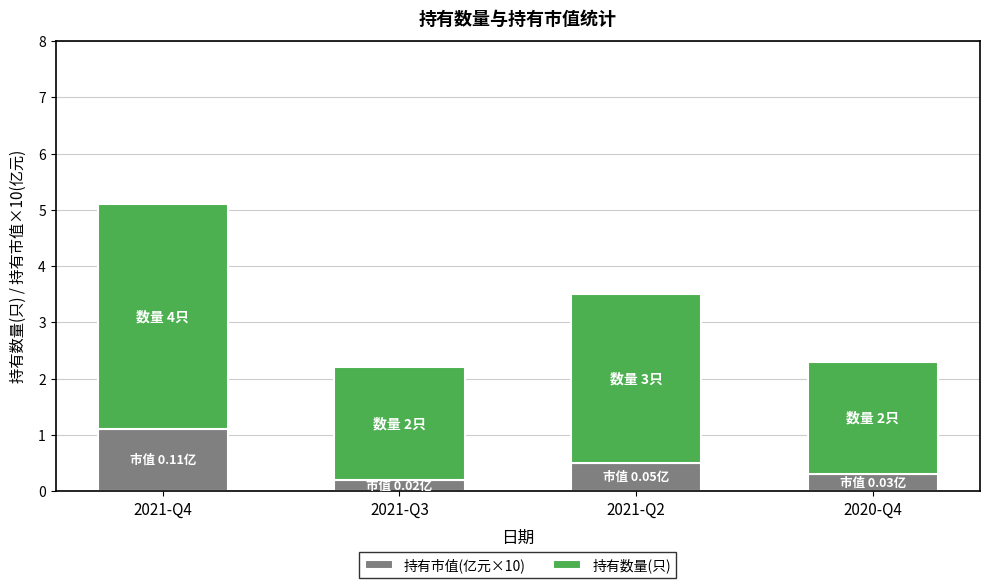

What is the highest value of the 持有市值(亿元×10) series?

1.1